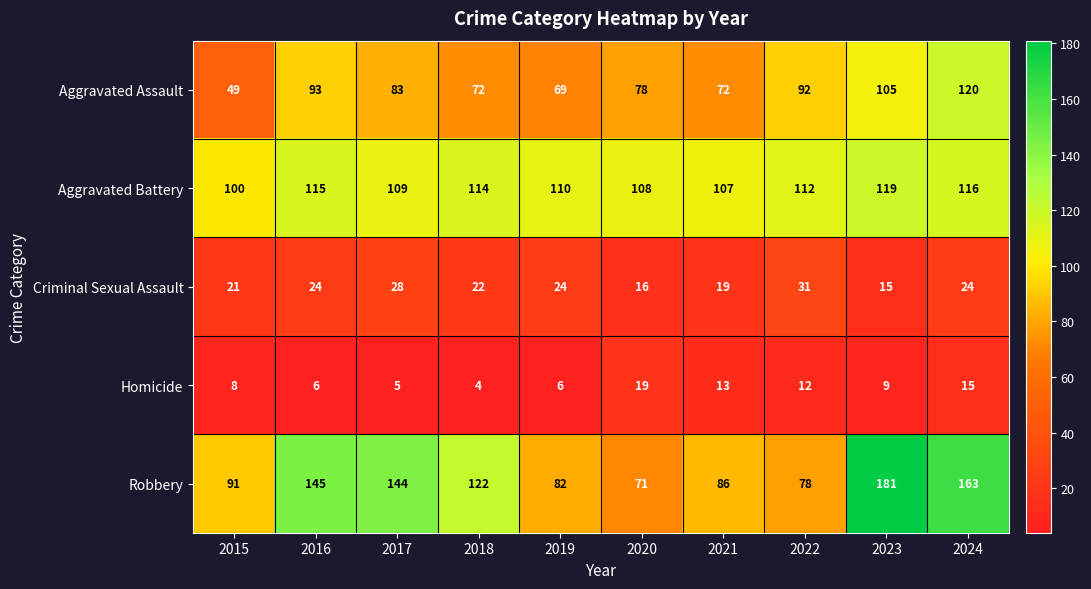

The value of Homicide at 2019 is 6. True or false?

True